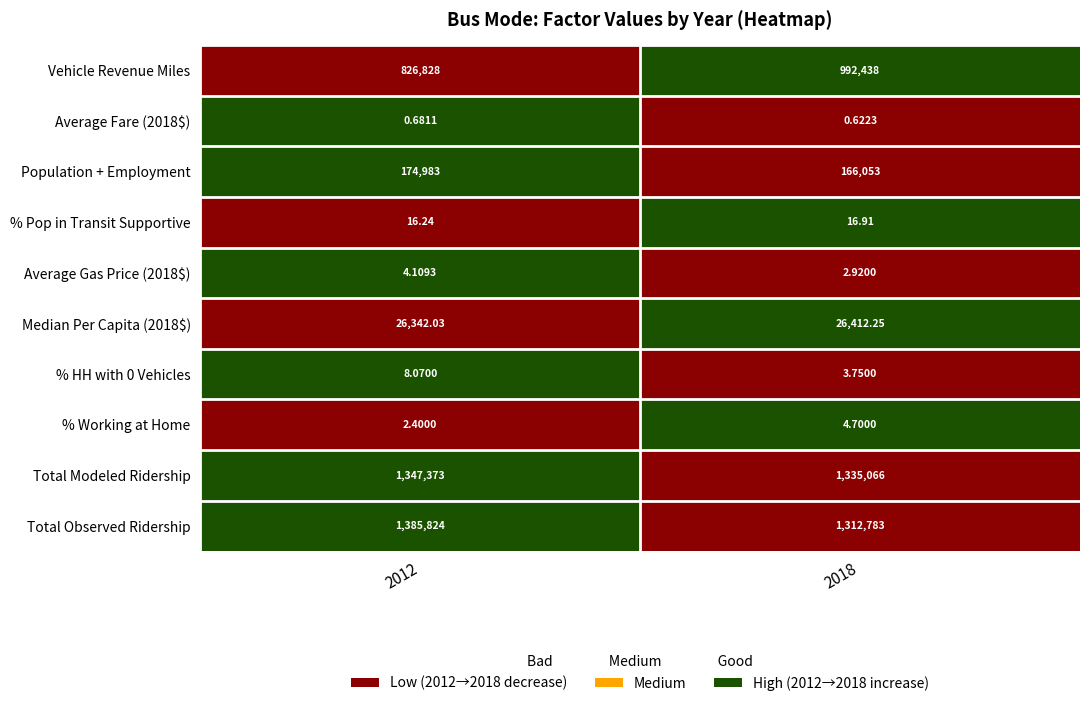

Count the number of categories in the chart.

2